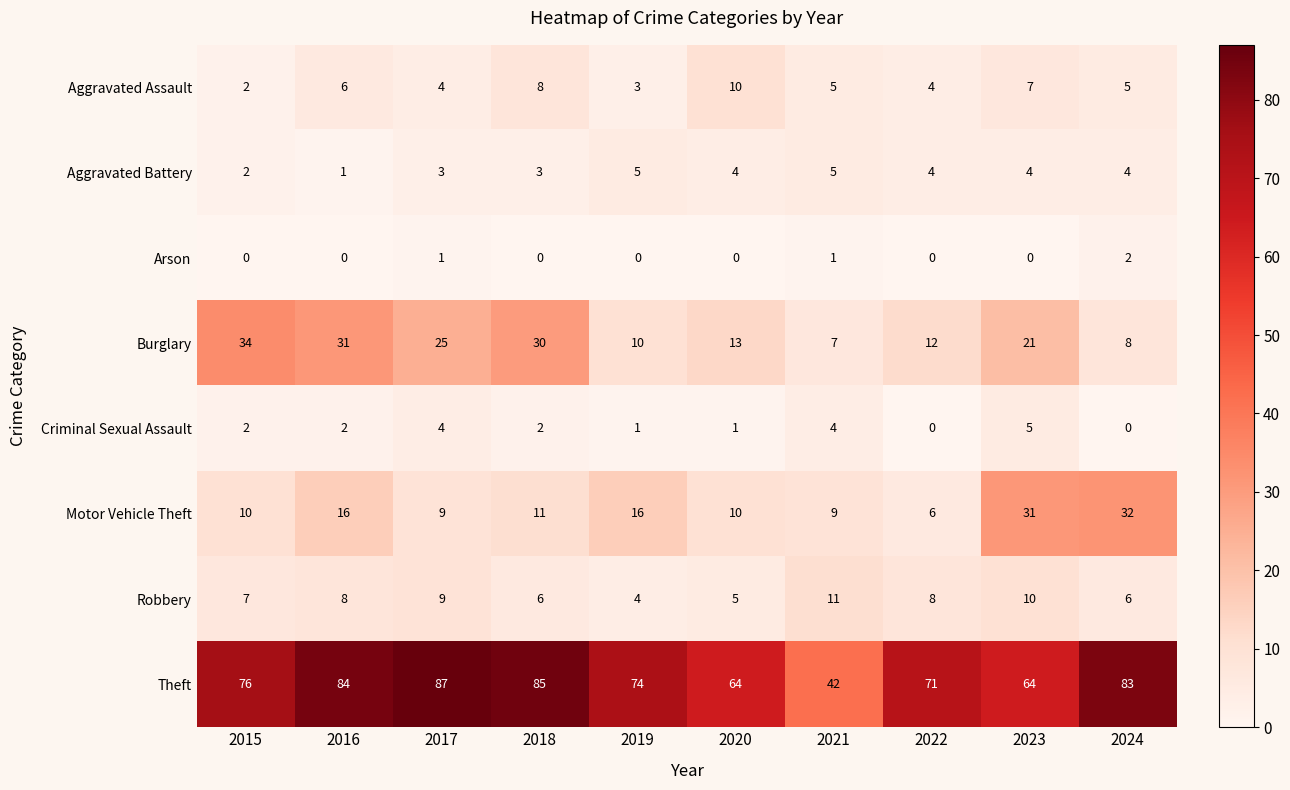

At how many categories does at least one series exceed 49?

9